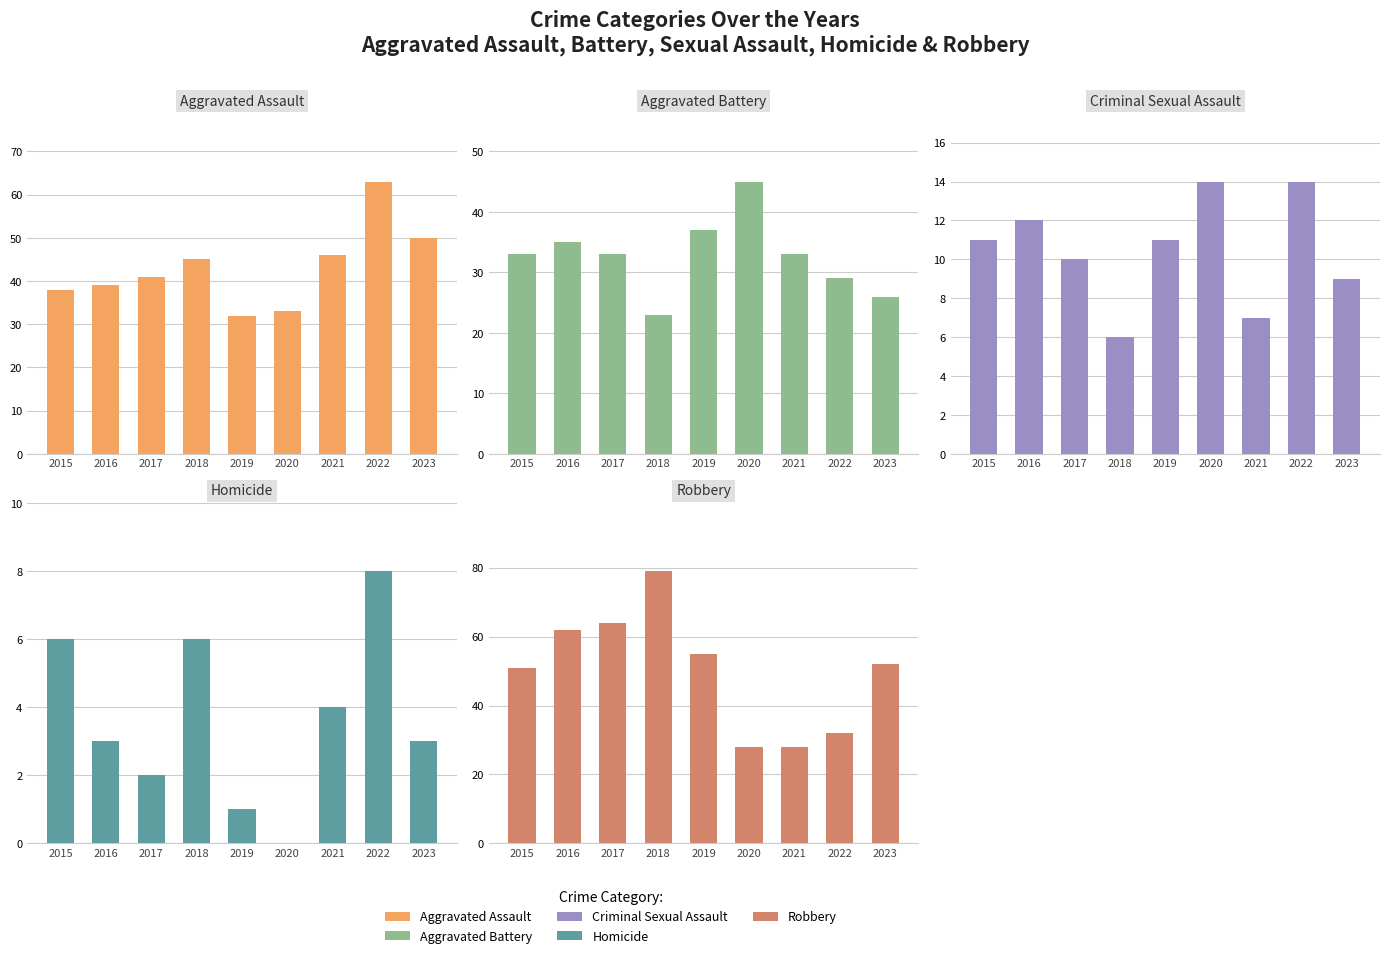

Count the Criminal Sexual Assault values in the range 9 to 12.

5